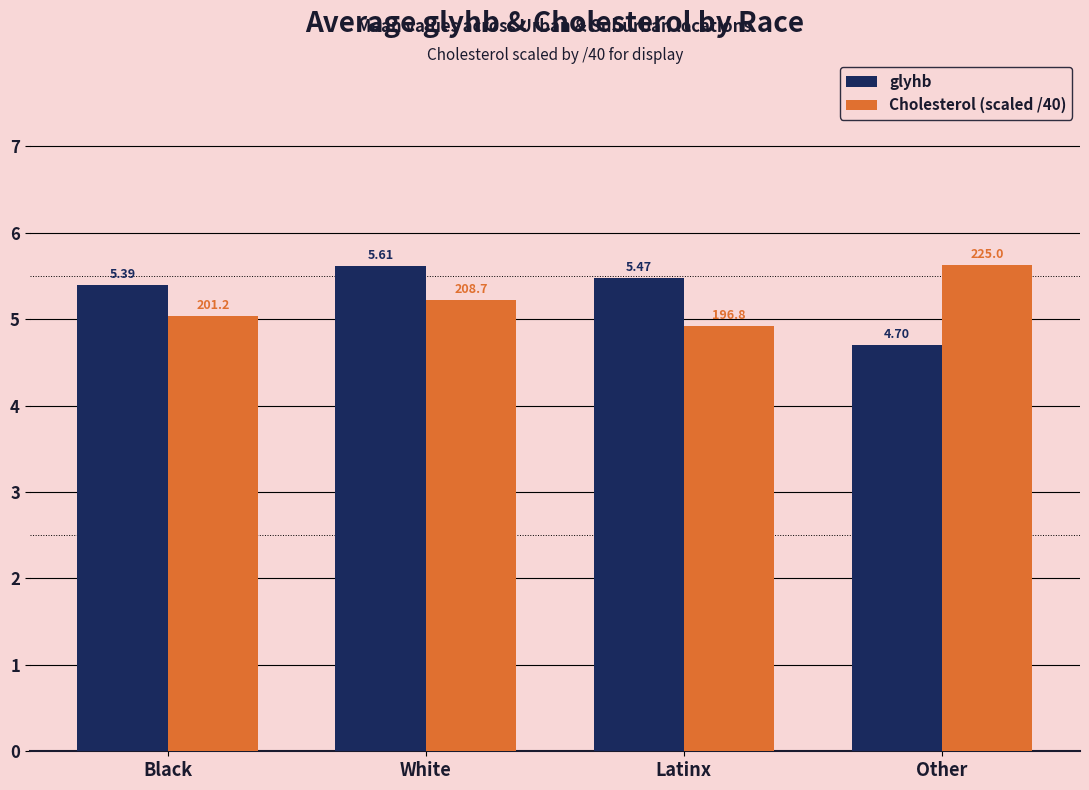

Are the bars grouped side by side (vs. stacked)?

Yes